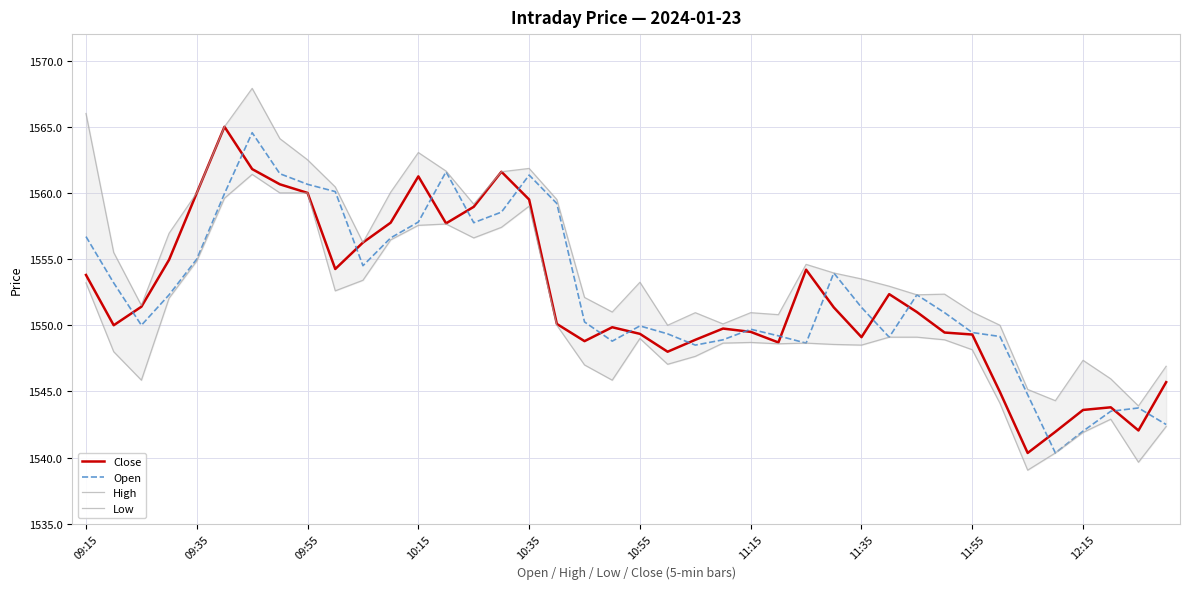

In High, how many points are lower than both neighbors (excluding endpoints)?

10